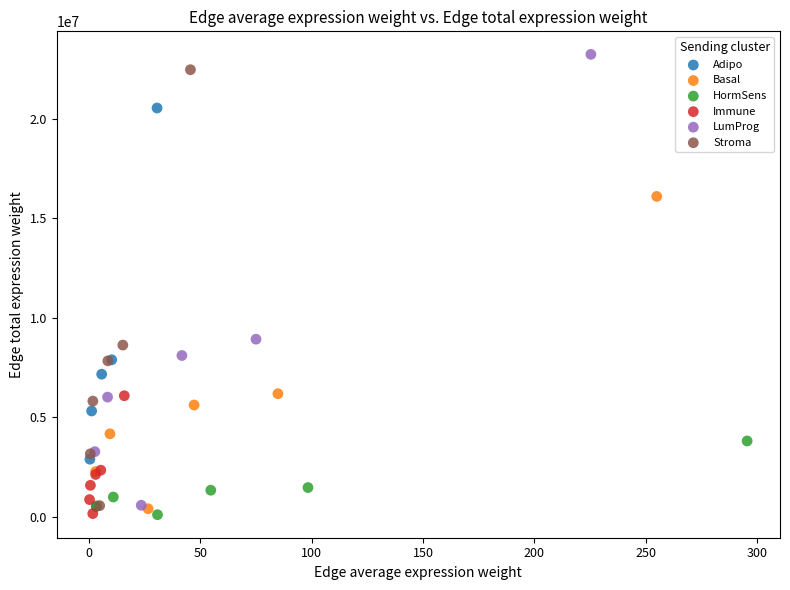

Which series has the widest spread of Y values?

LumProg